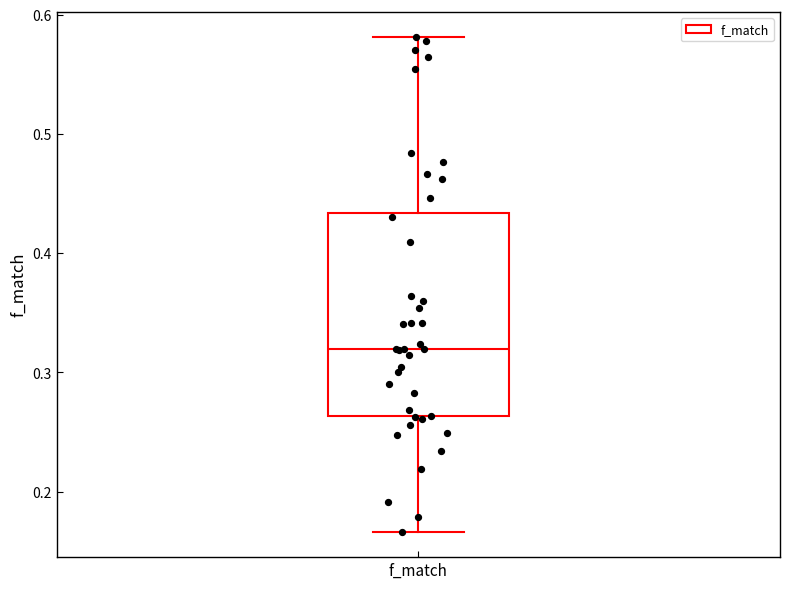

Where does the upper whisker of the box for f_match end on the y-axis? The values are not printed on the chart, so give them approximately, as read against the axis.

0.58